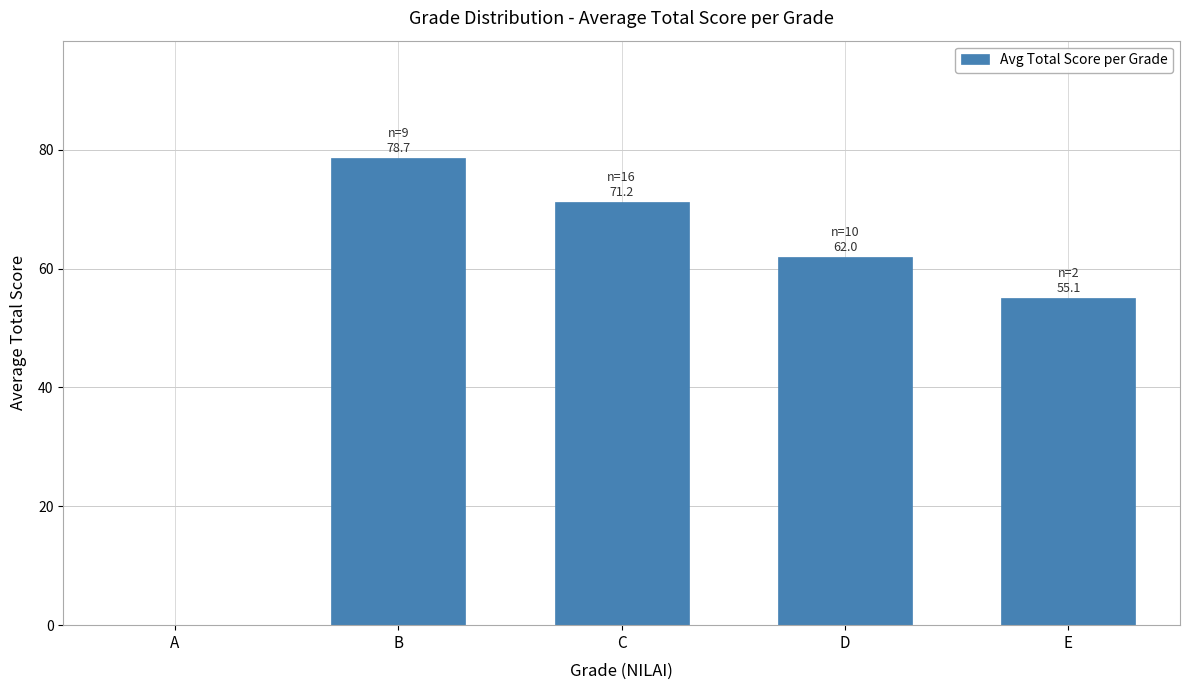

What is the sum of the values at D and E?

117.0